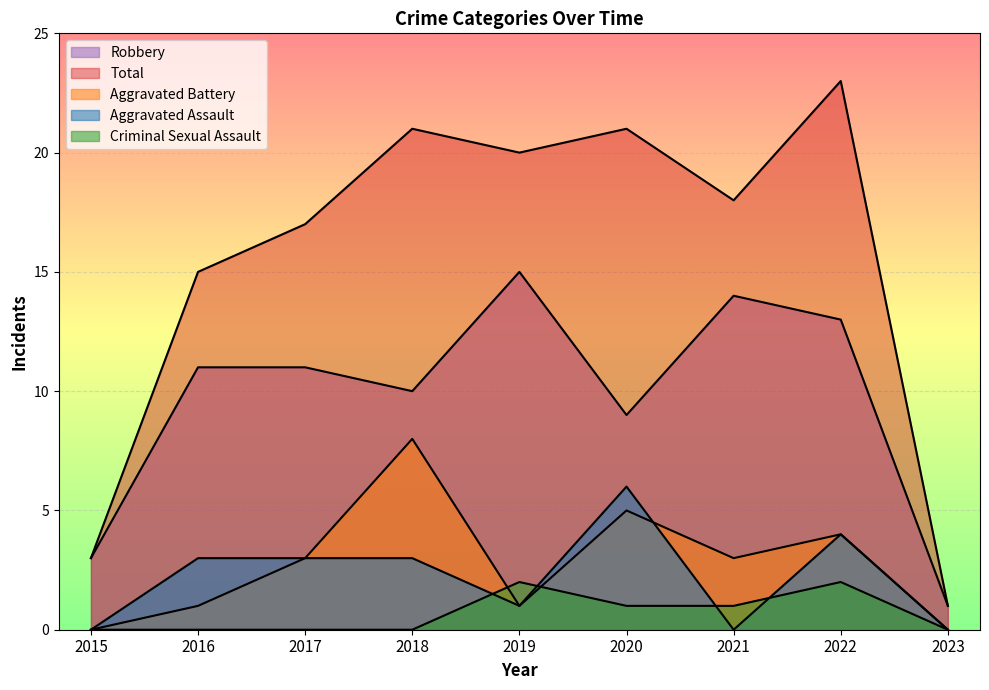

What are all the series names shown in the legend?

Aggravated Assault, Aggravated Battery, Criminal Sexual Assault, Robbery, Total